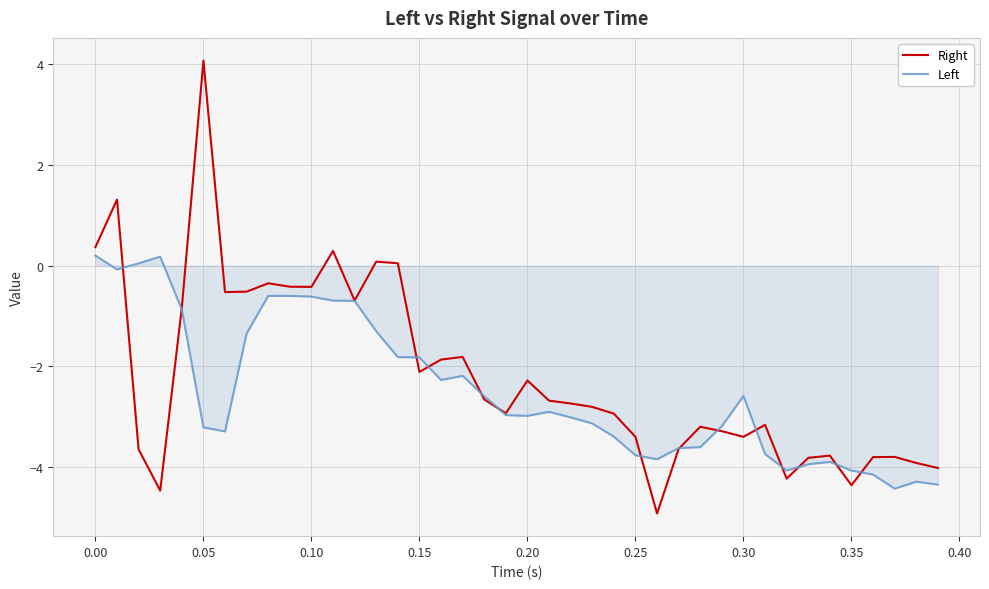

True or false: Right and Left cross at least once.

True